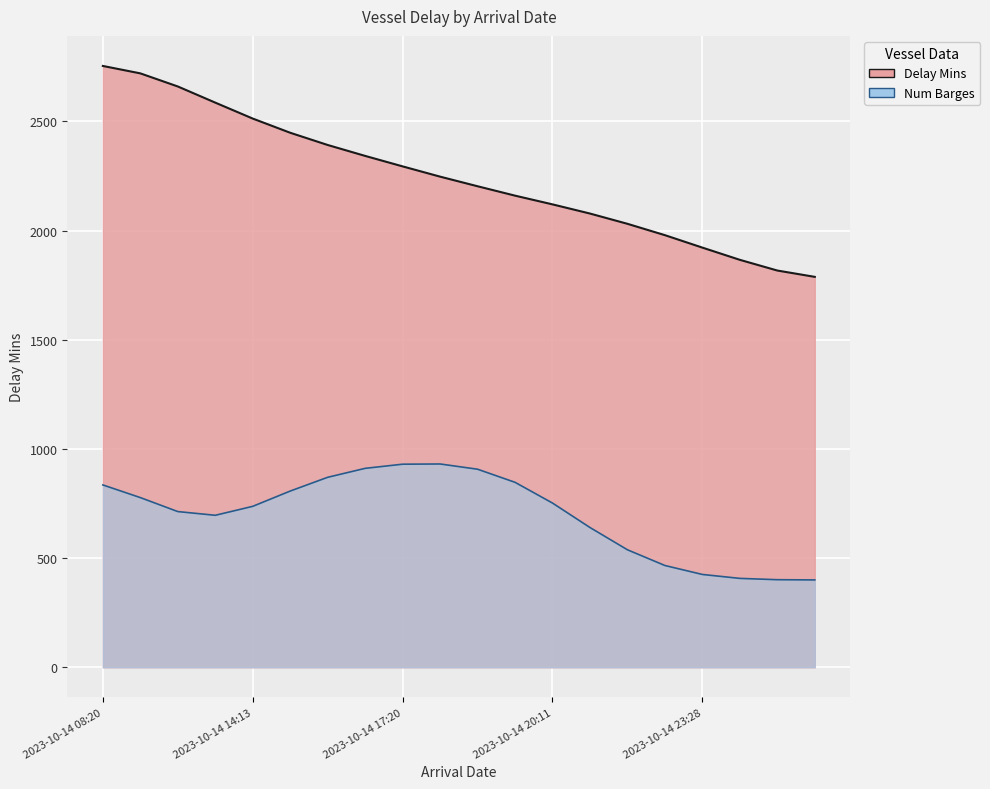

What is the sum of the values at 2023-10-14 14:09 and 2023-10-14 16:00?

4978